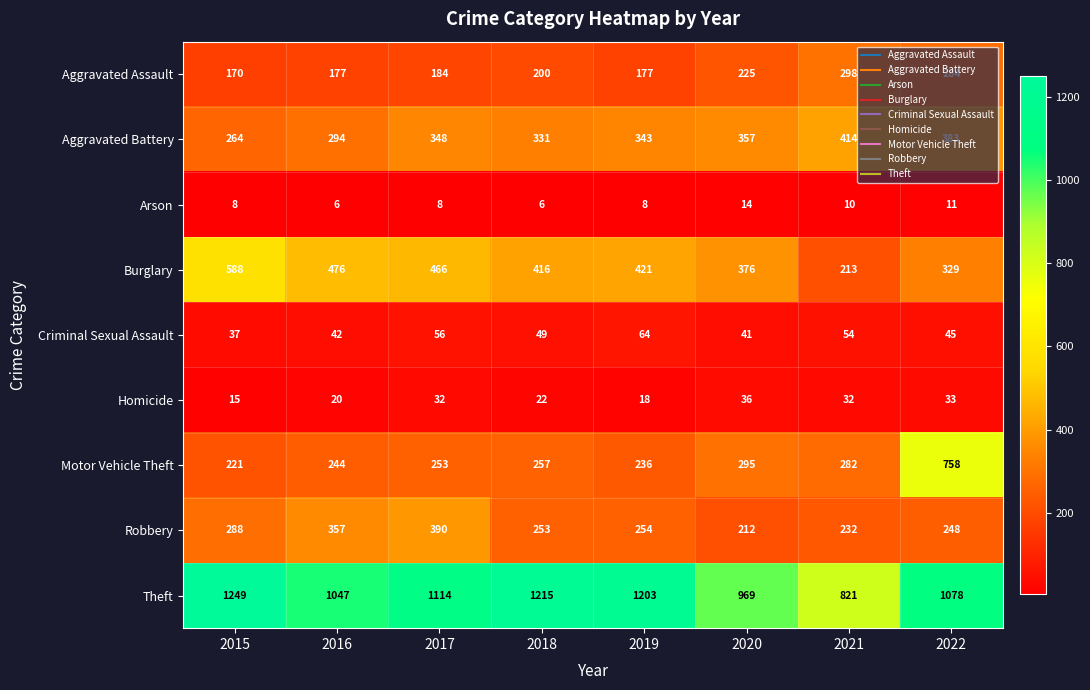

What is the average value of the Aggravated Battery series?

342